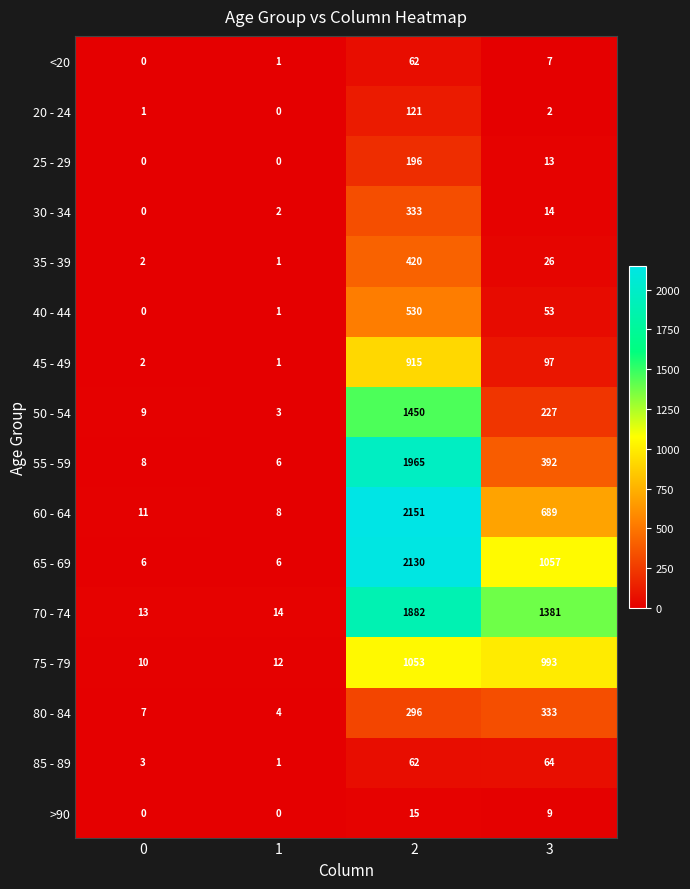

What is the sum of the 75 - 79 values at 2 and 3?

2046